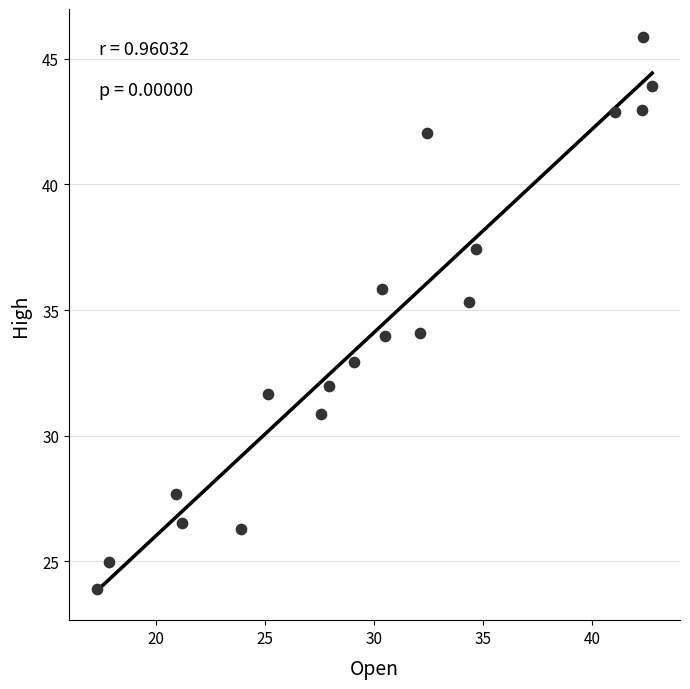

What is the range of Y values (max minus min)?

22.0